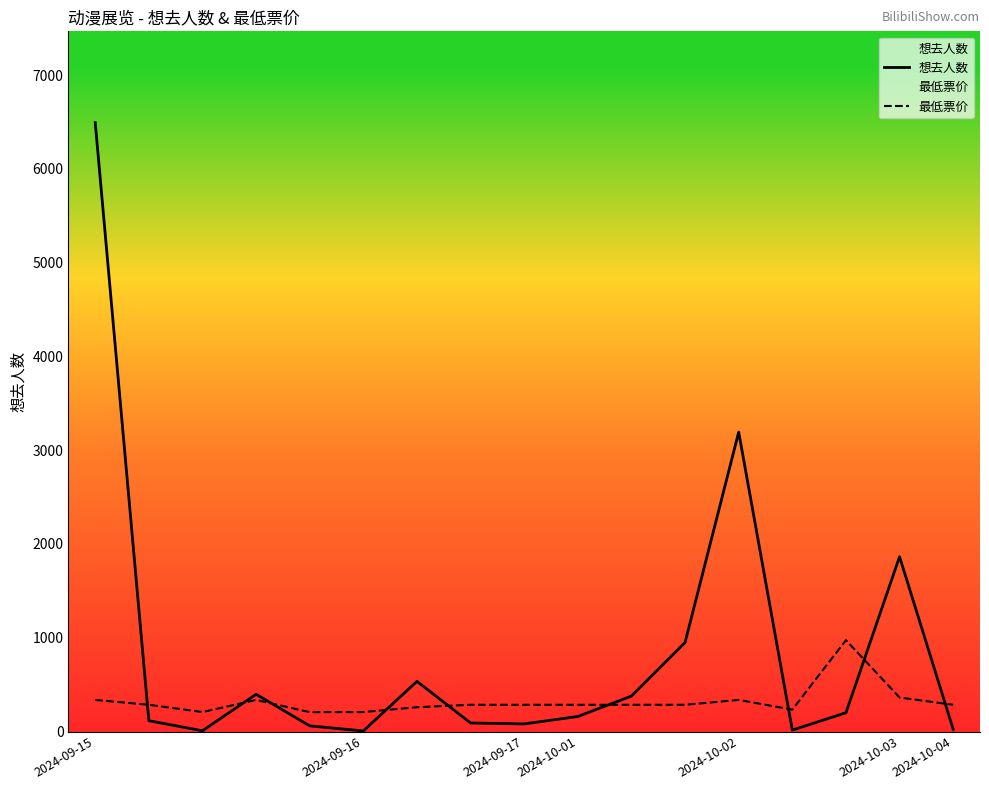

Rank the series by their maximum value, from highest to lowest.

想去人数, 最低票价